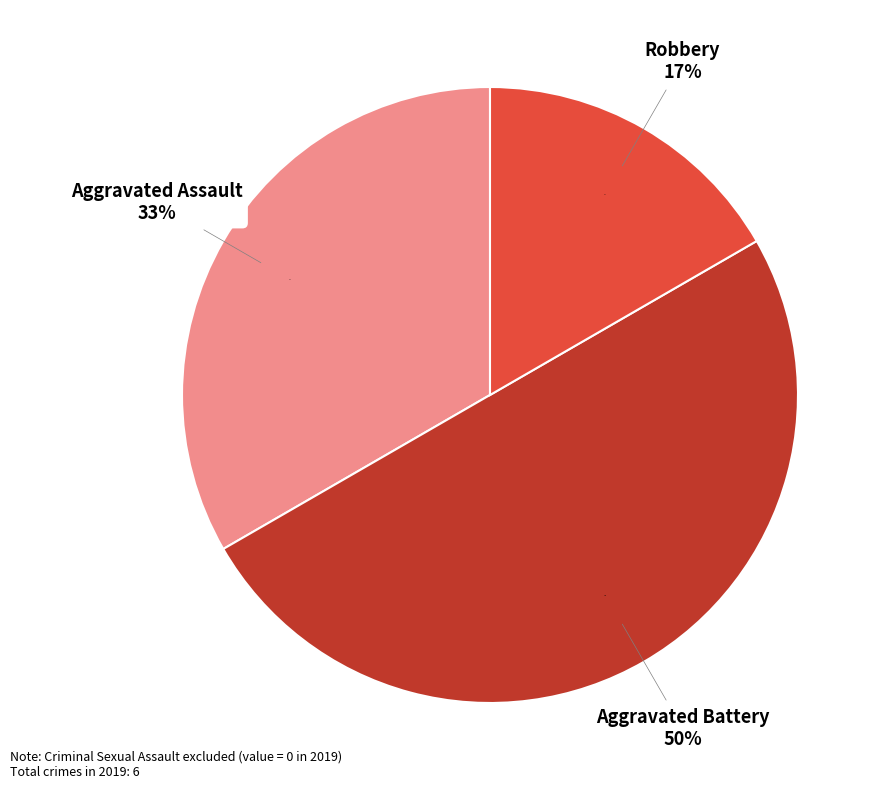

Is Aggravated Assault the majority of the pie?

No